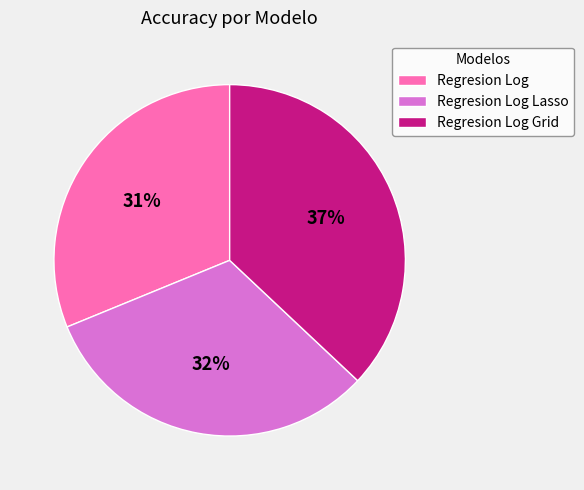

How many slices are in this pie chart?

3